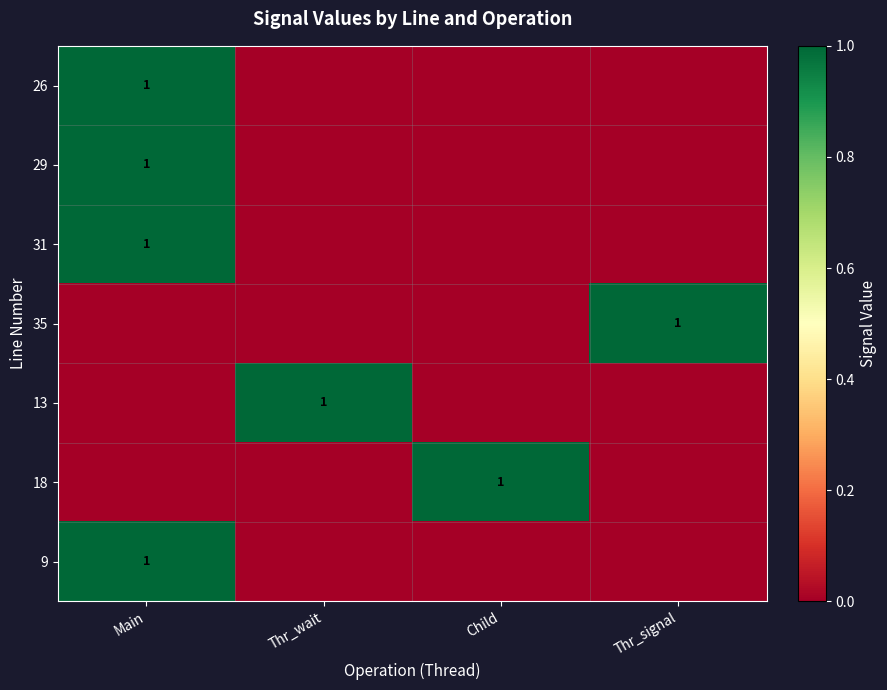

The 31 series shows 1 at Main. True or false?

True